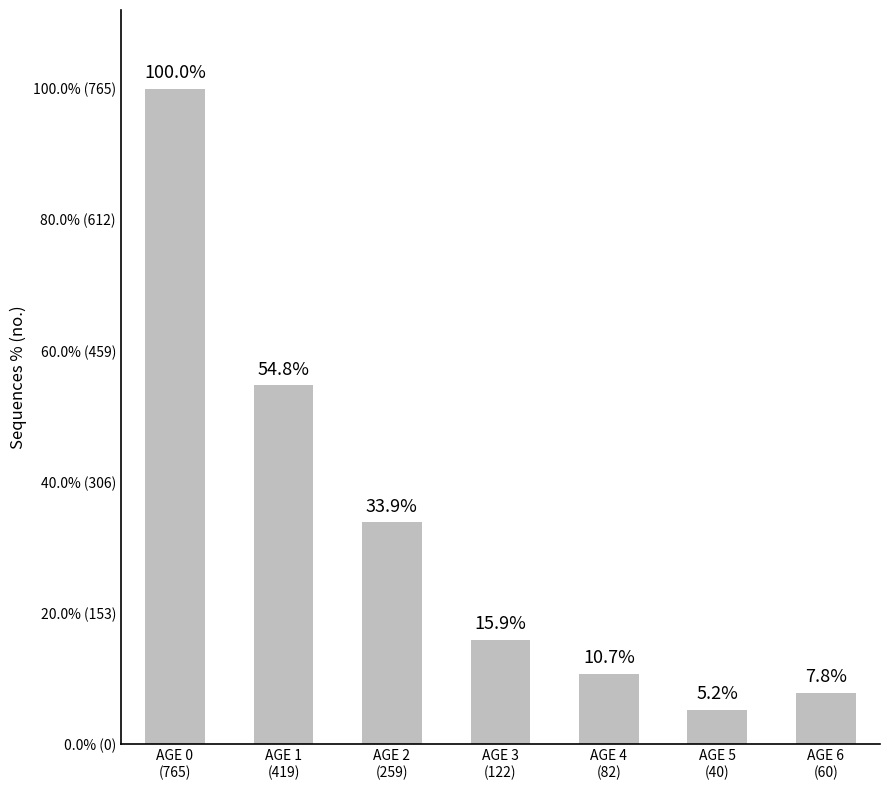

True or false: the data shows 765 at AGE 0
(765).

True